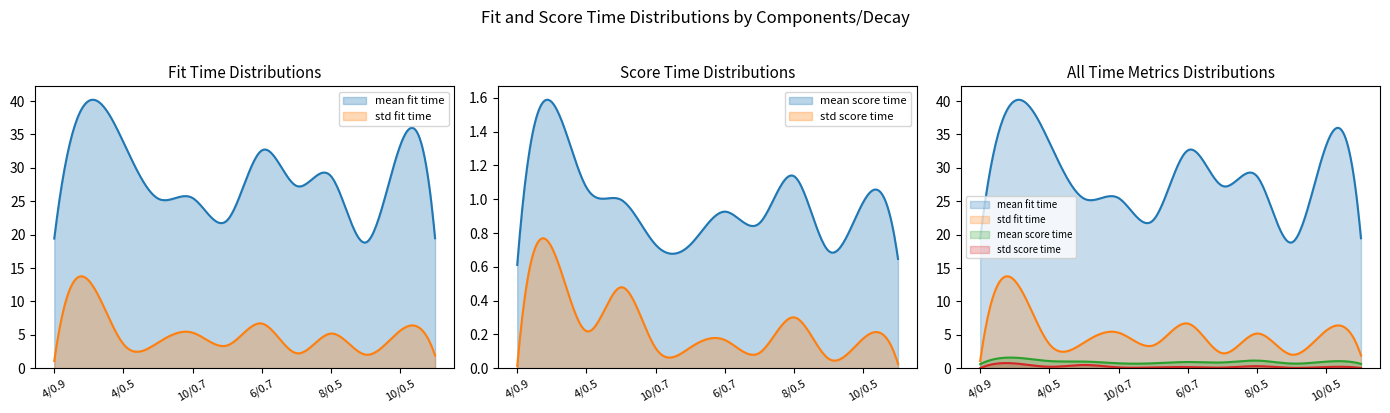

The std score time series shows 0.1 at 6/0.5. True or false?

False